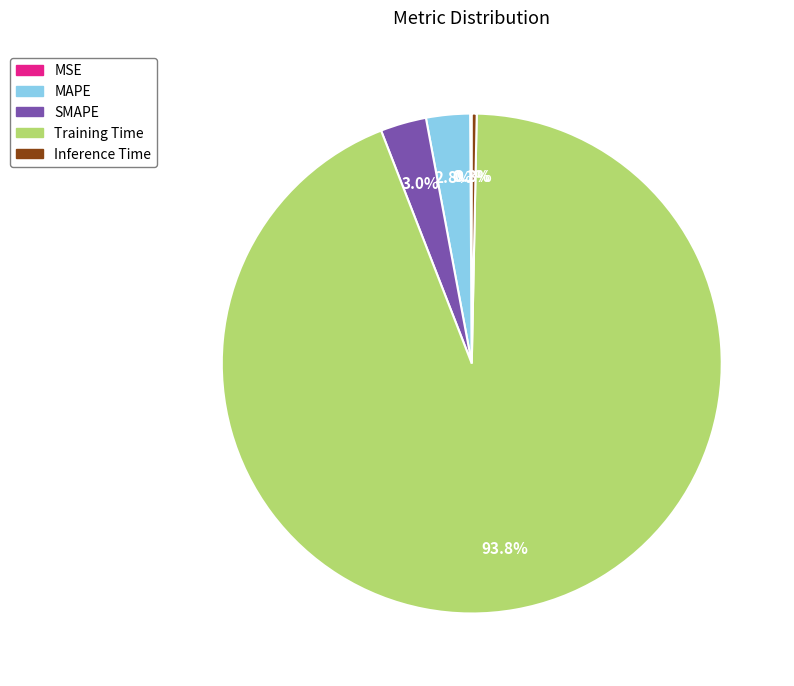

What percentage is NOT represented by SMAPE?

97.0%